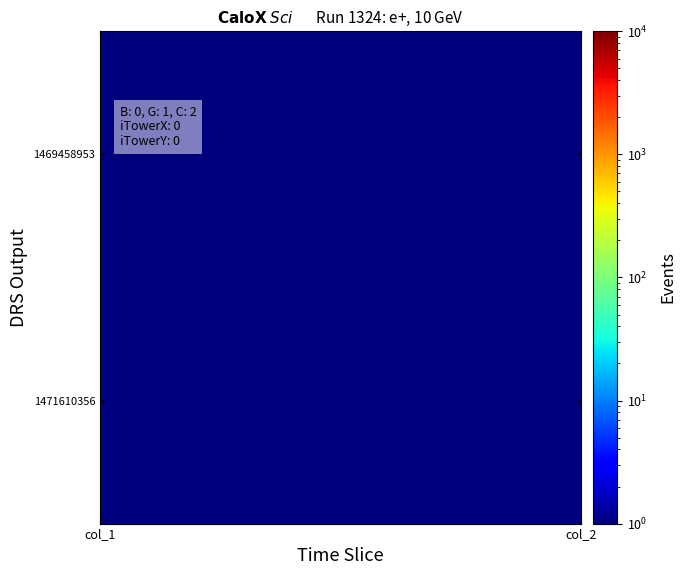

Reading right to left, transcribe all the data shown in this chart.

1469458953: 0.5	0.5
1471610356: 0.5	1.0